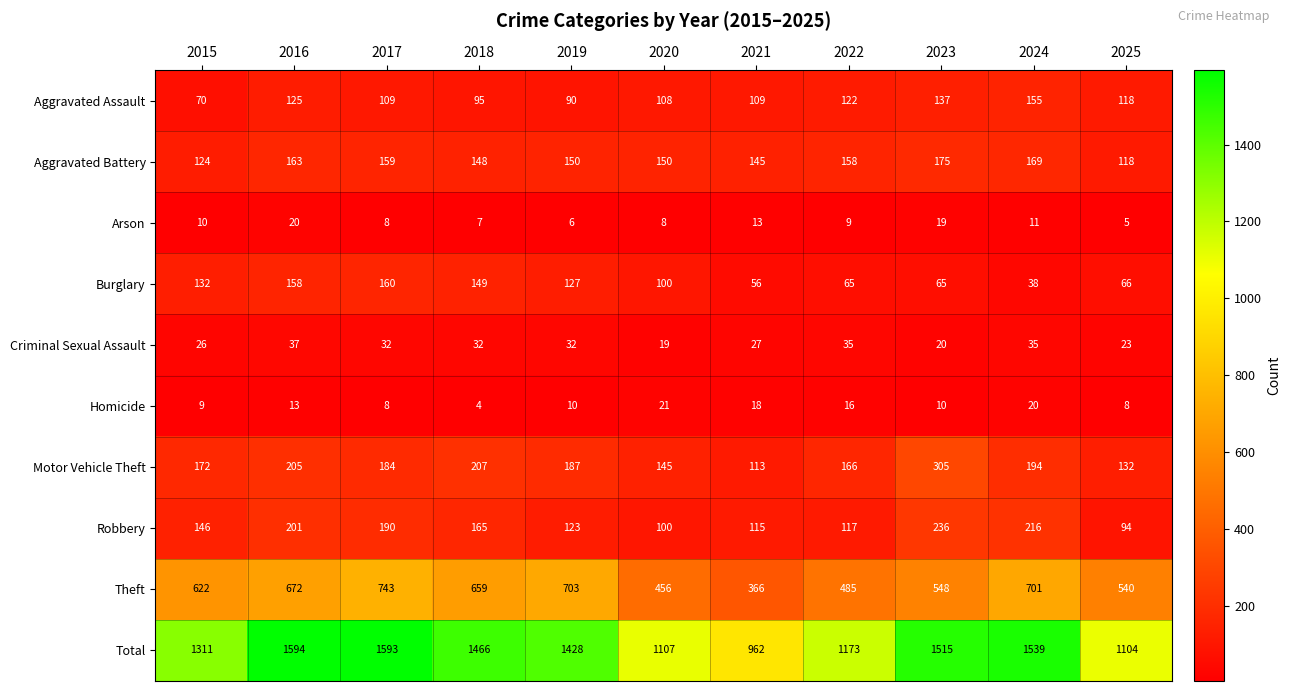

Which series has the largest range (max minus min)?

Total